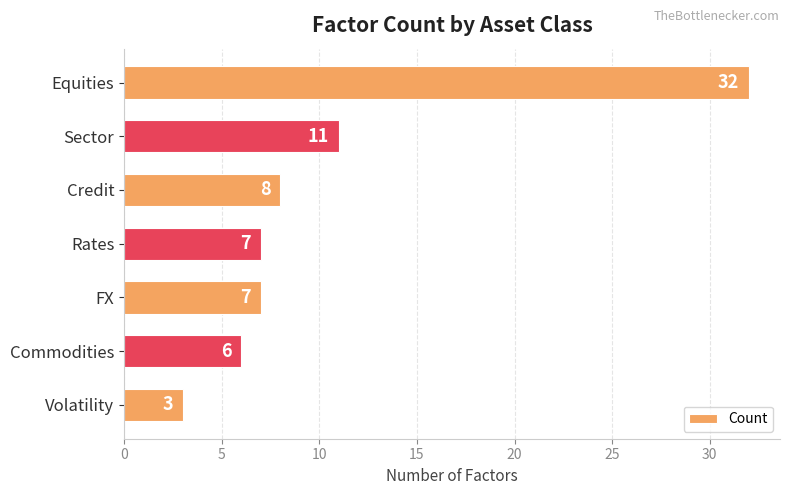

Between Commodities and Sector, which is larger?

Sector